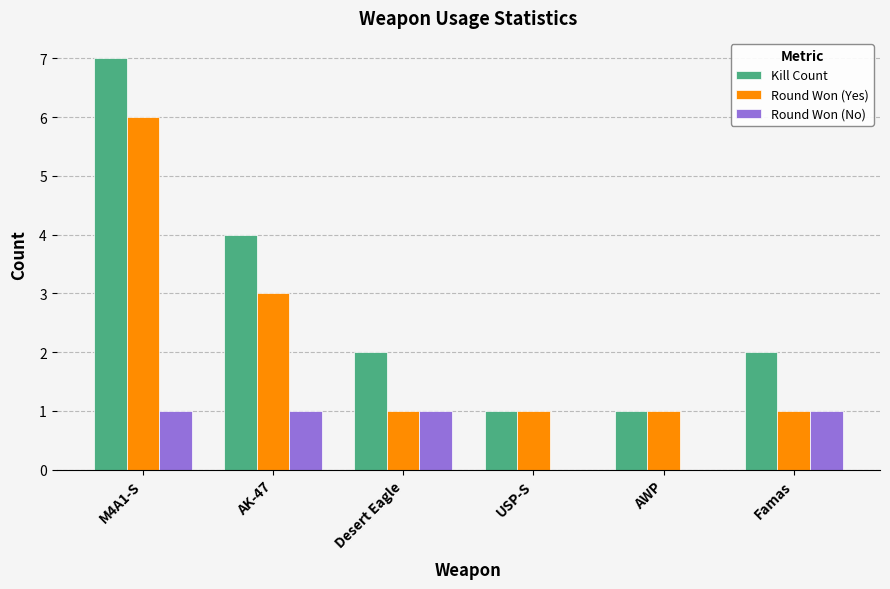

What is the spread (max minus min) of values at Desert Eagle?

1